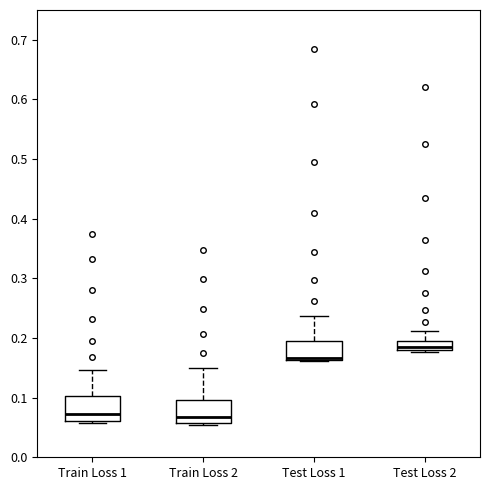

Reading left to right, read every box against the y-axis: the position of its median line, the range the box covers, and the ends of its whiskers. The values are not printed on the chart, so give them approximately, as read against the axis.

Train Loss 1: median 0.07, box 0.06 to 0.10, whiskers 0.06 (just below the box's lower edge) to 0.15
Train Loss 2: median 0.07, box 0.06 to 0.10, whiskers 0.05 to 0.15
Test Loss 1: median 0.17 (drawn on the box's lower edge), box 0.16 to 0.20, whiskers 0.16 to 0.24
Test Loss 2: median 0.18 (just above the box's lower edge), box 0.18 to 0.20, whiskers 0.18 (just below the box's lower edge) to 0.21